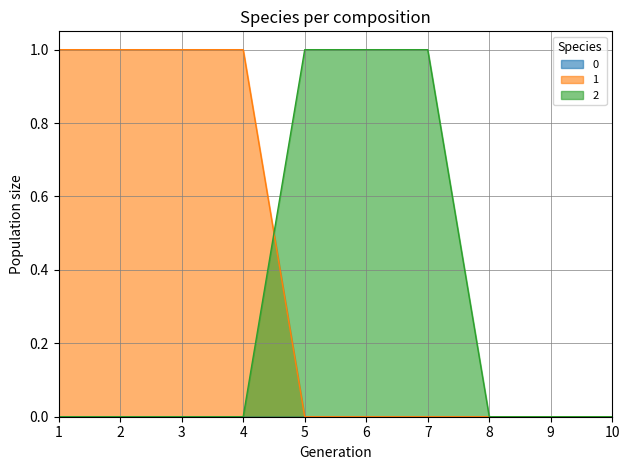

What is the difference between the maximum and minimum values in the 1 series?

1